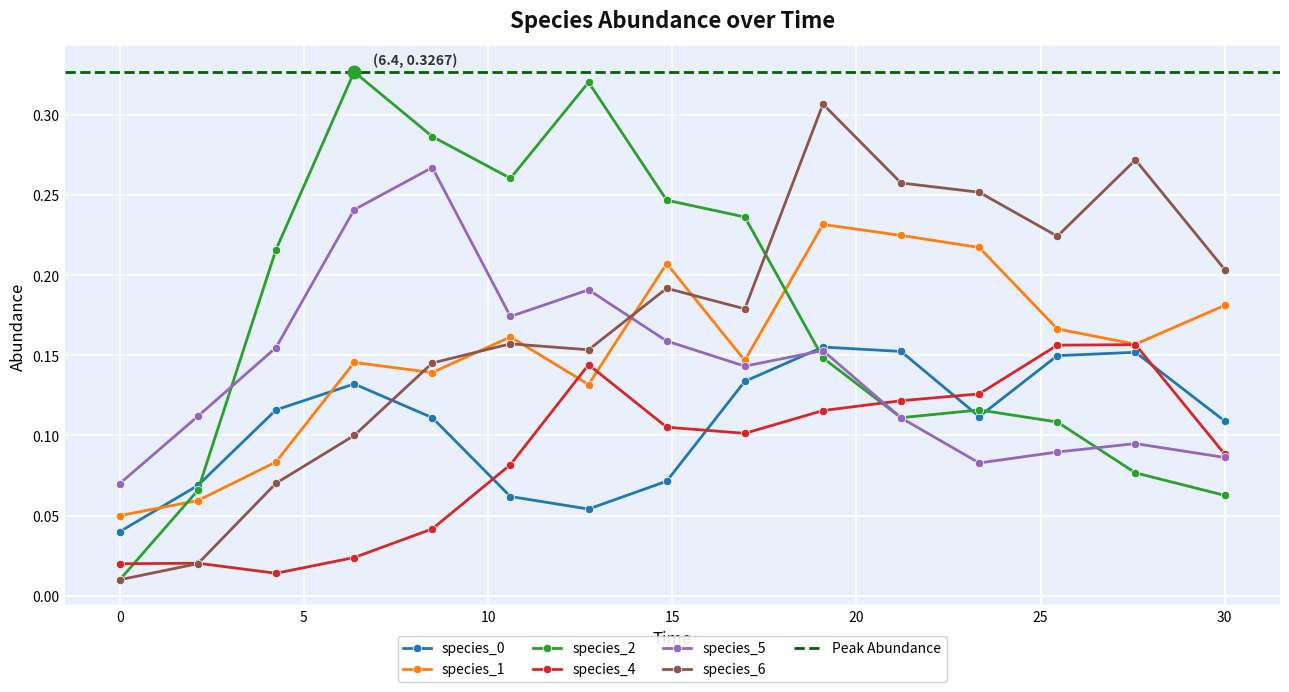

At which label is species_4 closest to 0?

4.242424242424242